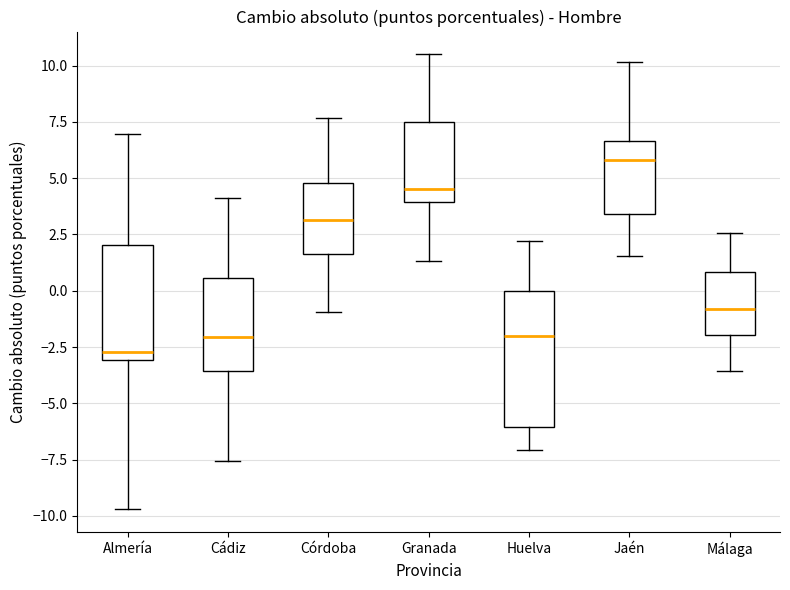

Which box's median line is the lowest?

Almería